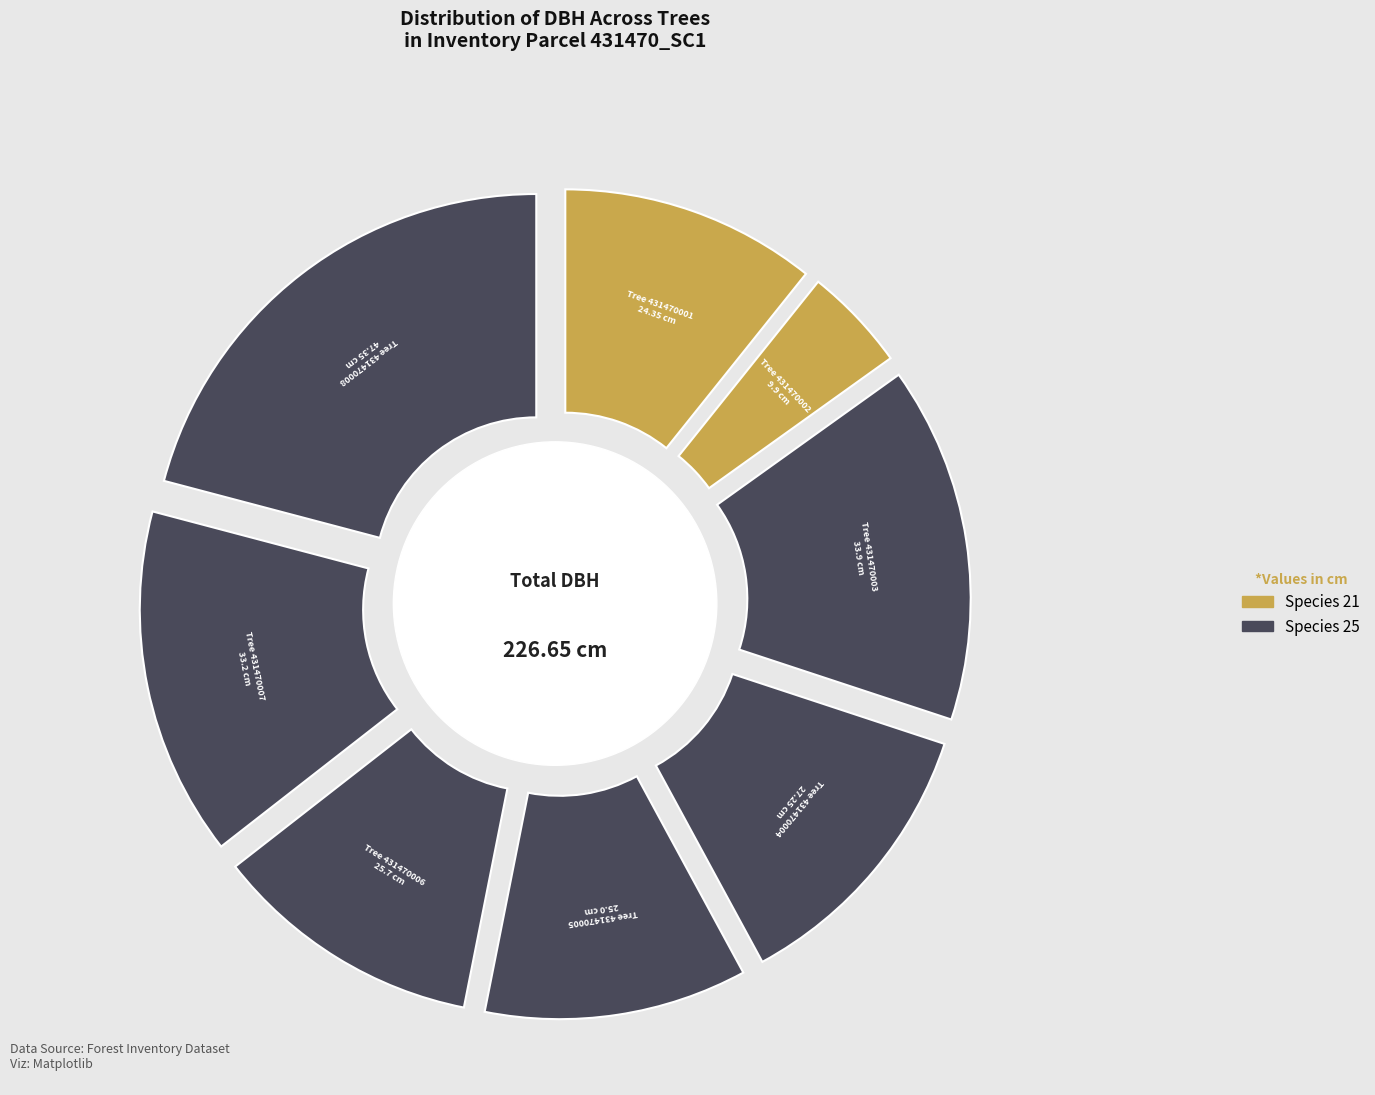

Rank the categories by value from highest to lowest.

431470008, 431470003, 431470007, 431470004, 431470006, 431470005, 431470001, 431470002